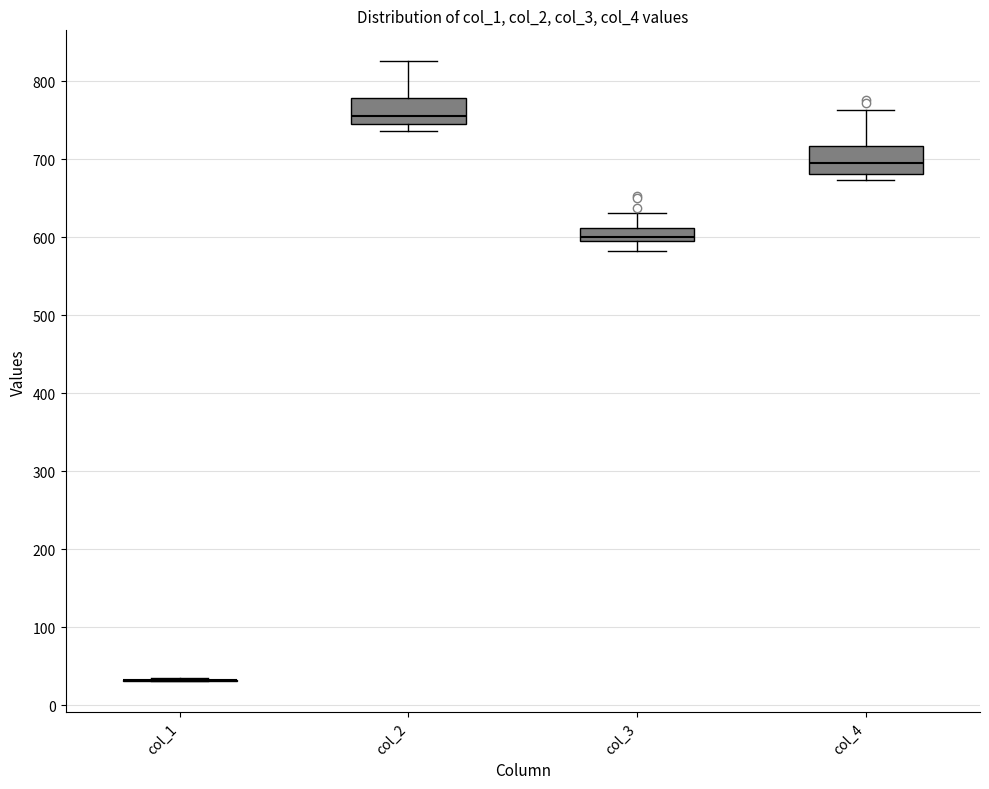

Reading left to right, read every box against the y-axis: the position of its median line, the range the box covers, and the ends of its whiskers. The values are not printed on the chart, so give them approximately, as read against the axis.

col_1: box collapsed to a line at 30, whiskers 30 to 30
col_2: median 760, box 750 to 780, whiskers 740 to 830
col_3: median 600, box 590 to 610, whiskers 580 to 630
col_4: median 700, box 680 to 720, whiskers 670 to 760